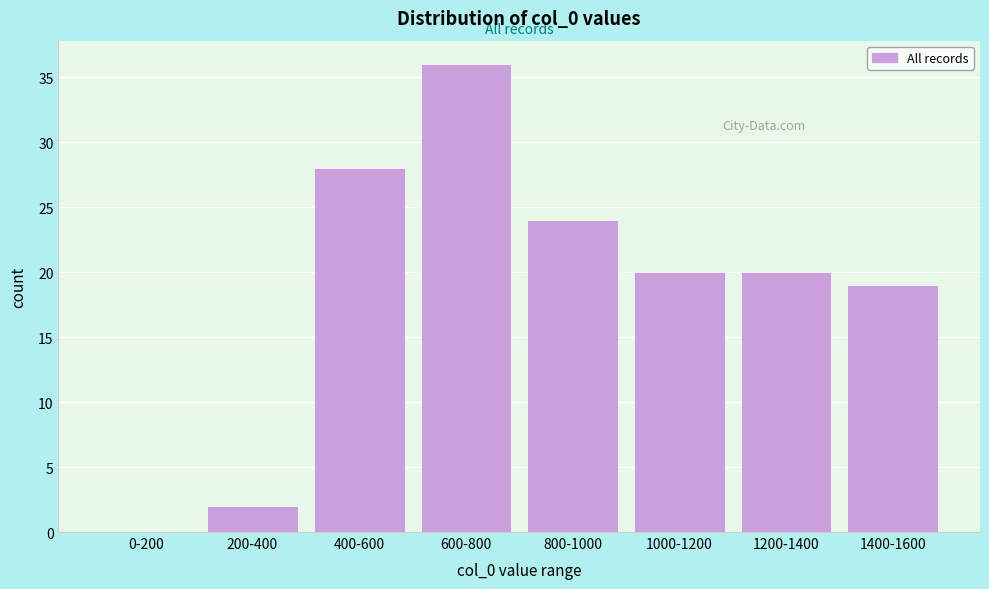

Reading left to right, extract all data points from this chart.

0-200=0	200-400=2	400-600=28	600-800=36	800-1000=24	1000-1200=20	1200-1400=20	1400-1600=19